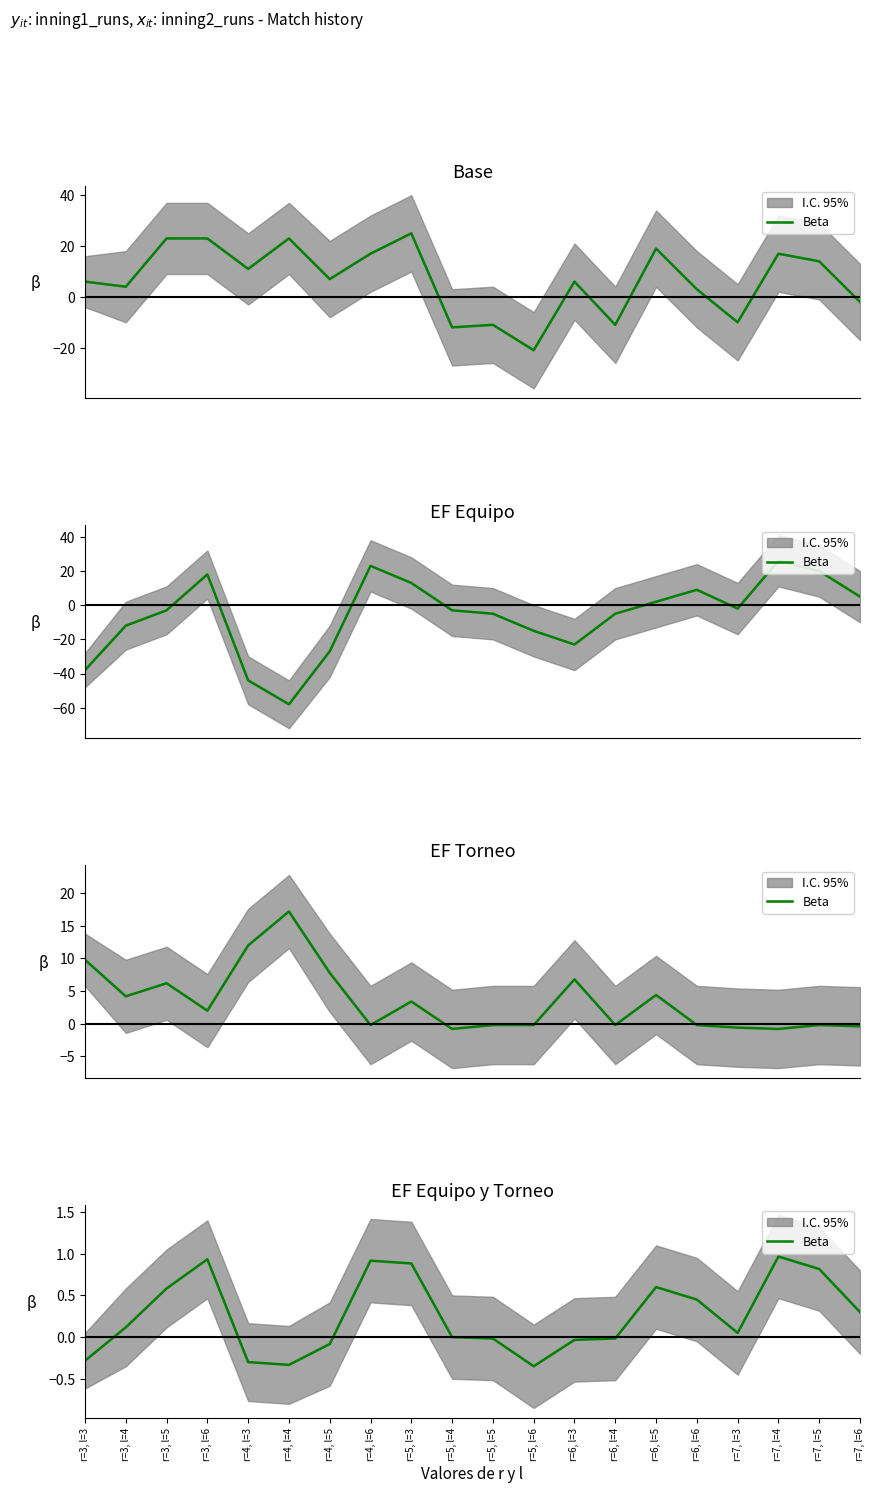

Does the chart display data point markers on the line(s)?

No